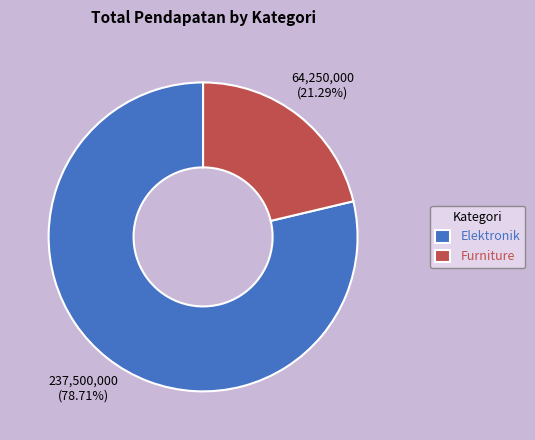

What portion of the pie excludes Furniture?

78.7%